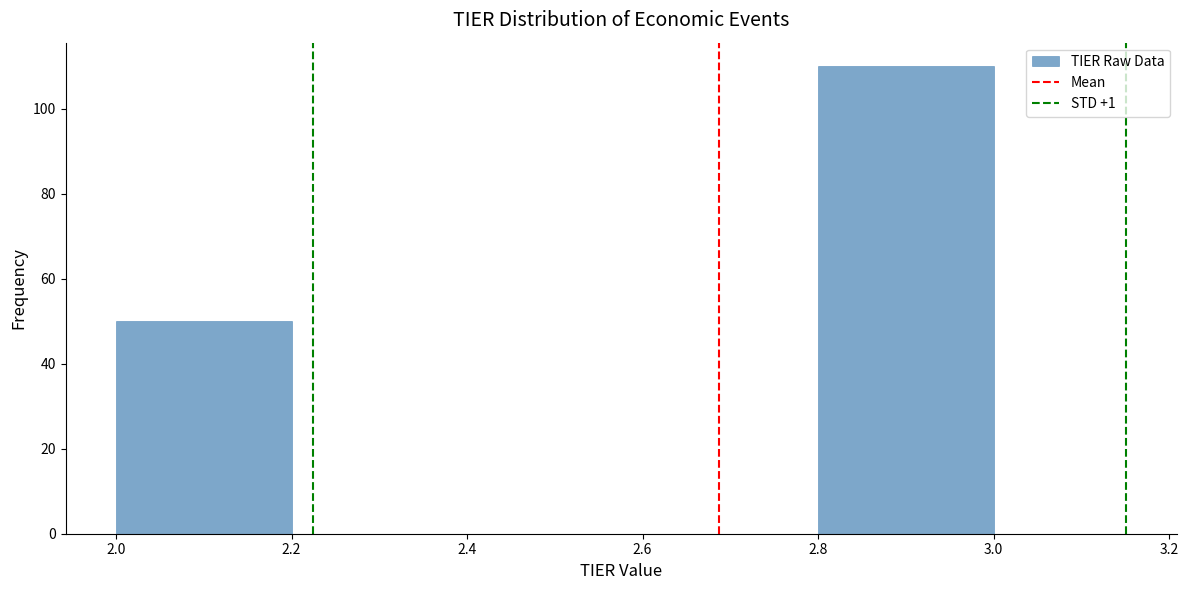

Reading left to right, list every bar in this chart as the range it spans on the x-axis followed by its height. The values are not printed on the chart, so give them approximately, as read against the axis.

2.0 to 2.2: 50
2.2 to 2.4: 0
2.4 to 2.6: 0
2.6 to 2.8: 0
2.8 to 3.0: 110